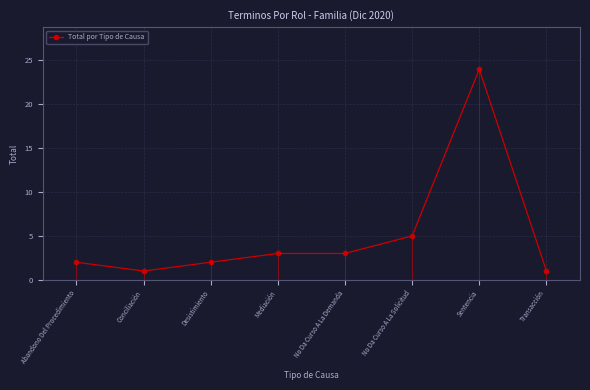

Where is the data nearest to the value 12?

No Da Curso A La Solicitud